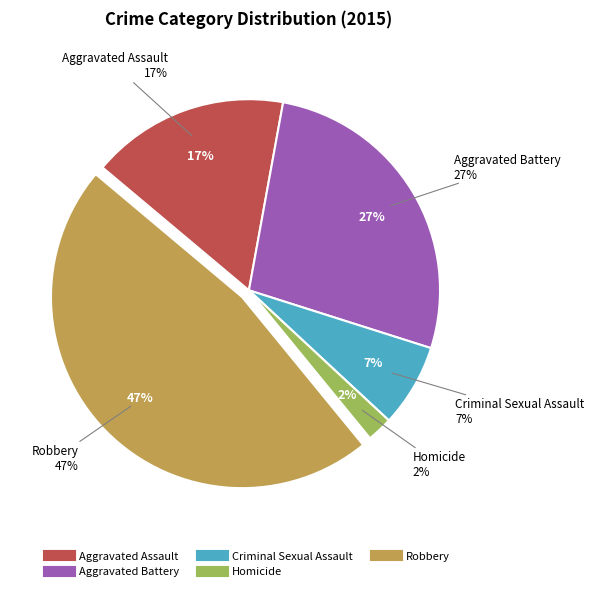

Approximately how many times larger is the value at Criminal Sexual Assault compared to Homicide?

3.2